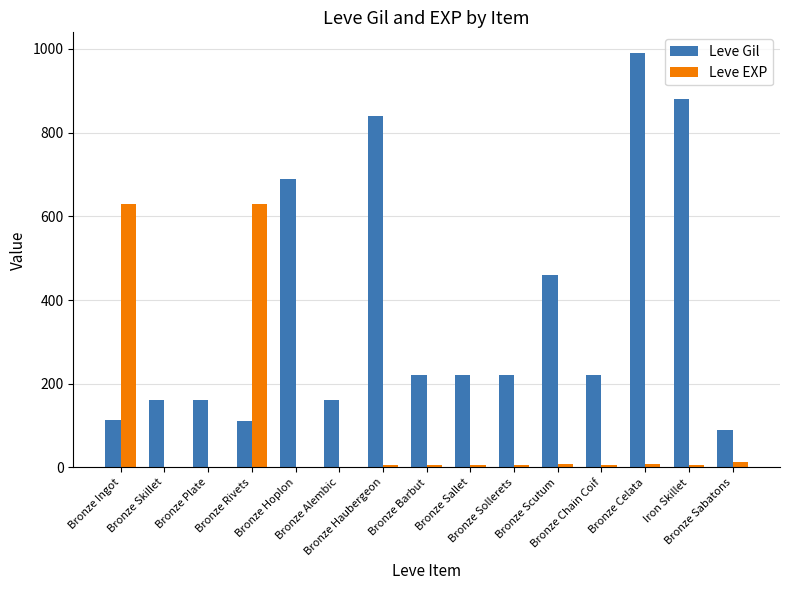

Which series has the largest total across all categories?

Leve Gil